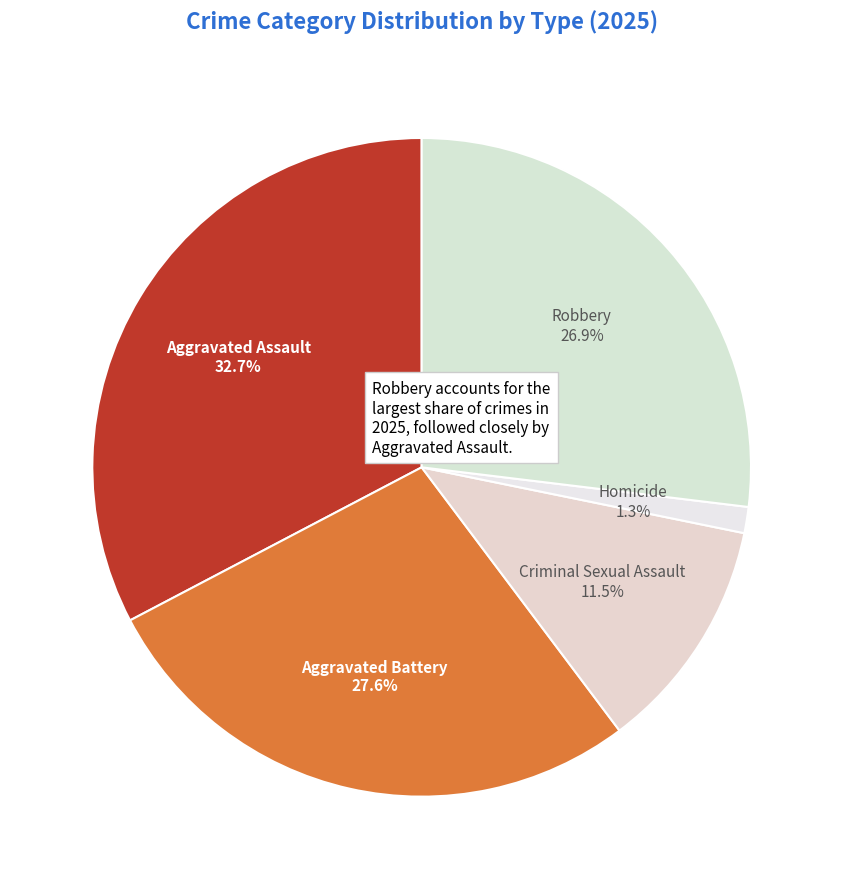

What is the largest slice in the pie chart?

Aggravated Assault